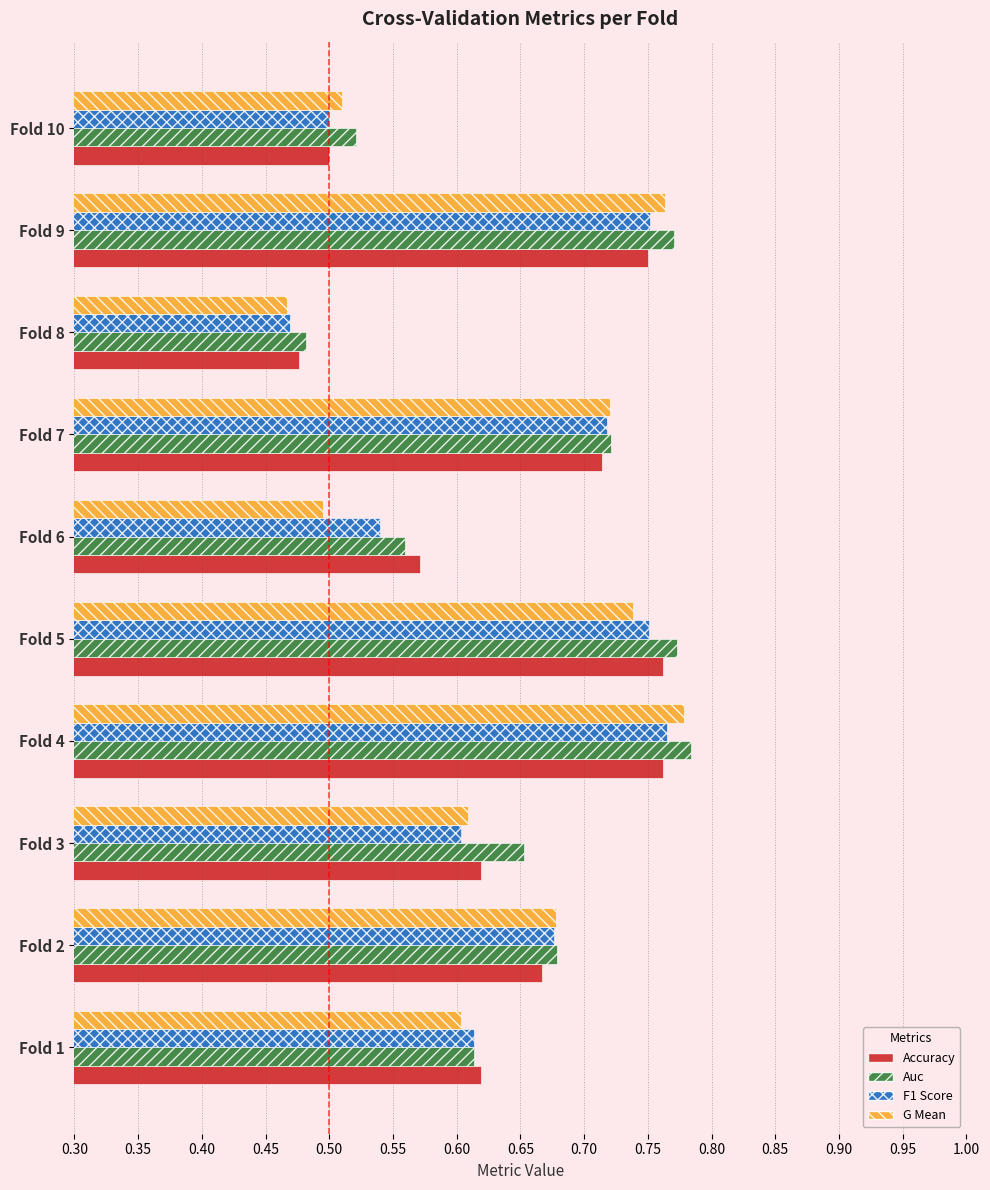

What is the total value across all series at Fold 5?

3.0